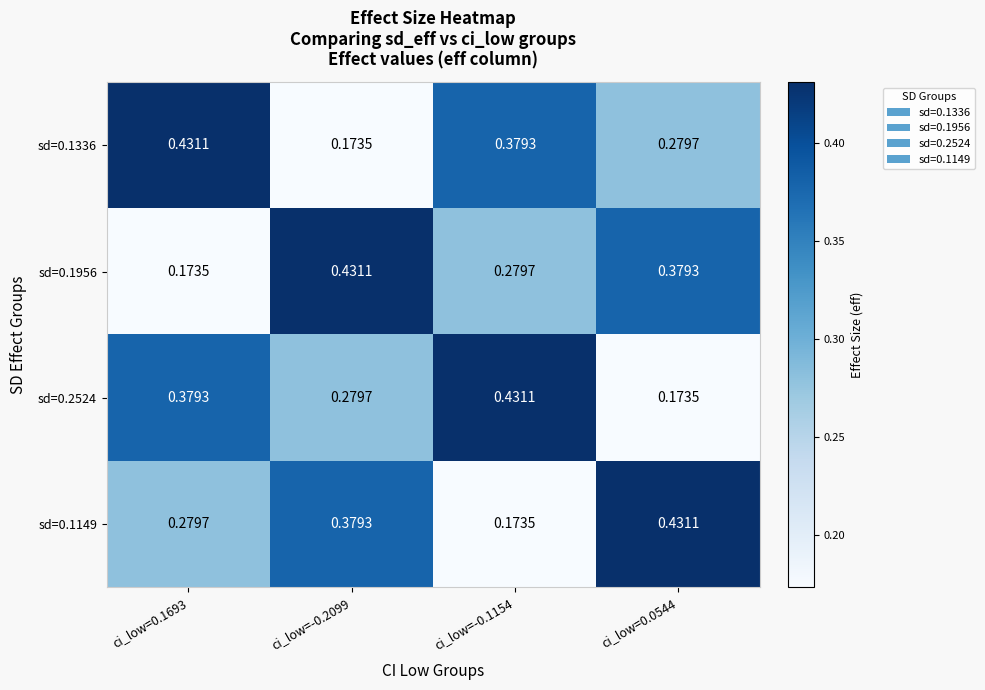

Rank the series by their maximum value, from lowest to highest.

sd=0.1336, sd=0.1956, sd=0.2524, sd=0.1149